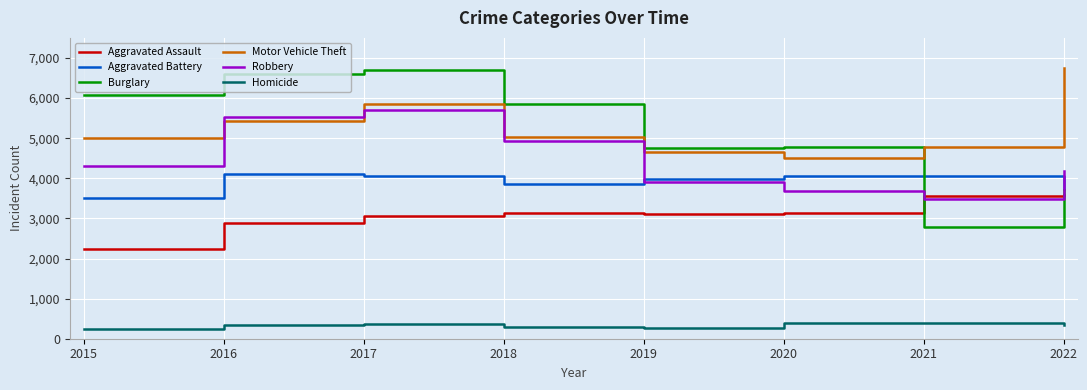

Does the chart display data point markers on the line(s)?

No